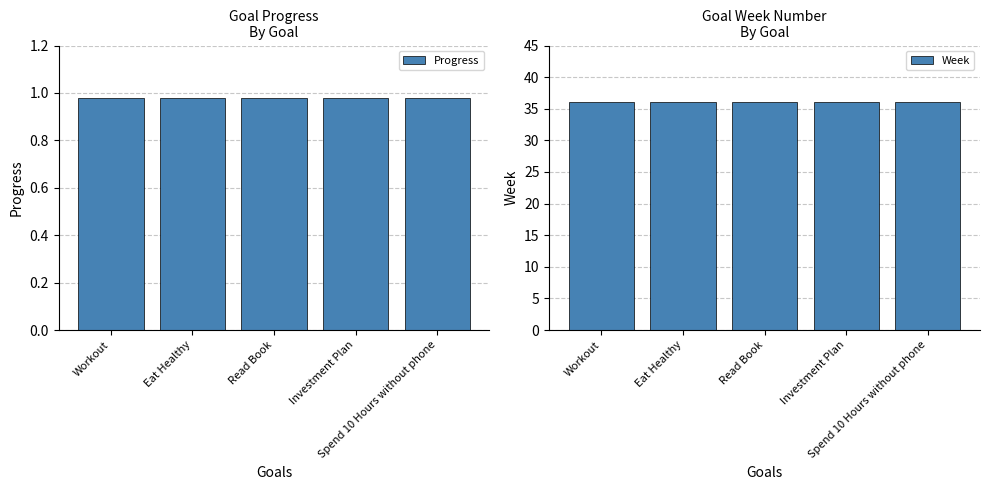

Reading right to left, list all the values displayed in this chart.

Progress: 1.0	1.0	1.0	1.0	1.0
Week: 36.0	36.0	36.0	36.0	36.0